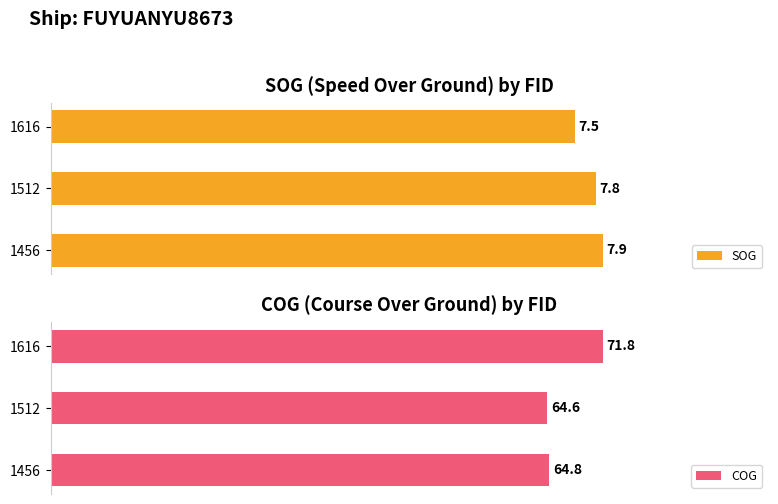

What is the value of the SOG bar at the 1st from the left?

7.9